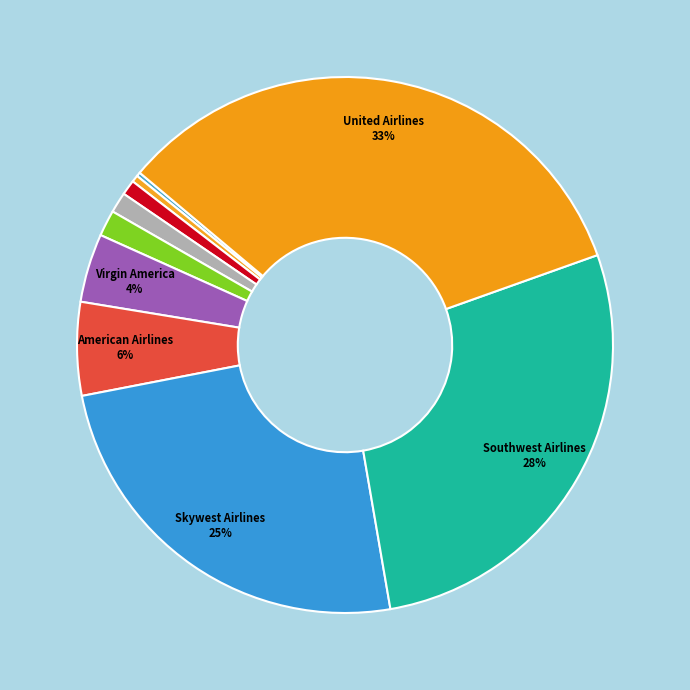

Rank the categories by value from lowest to highest.

US Airways, Hawaiian Airlines, JetBlue Airways, Alaska Airlines, Delta Air Lines, Virgin America, American Airlines, Skywest Airlines, Southwest Airlines, United Airlines